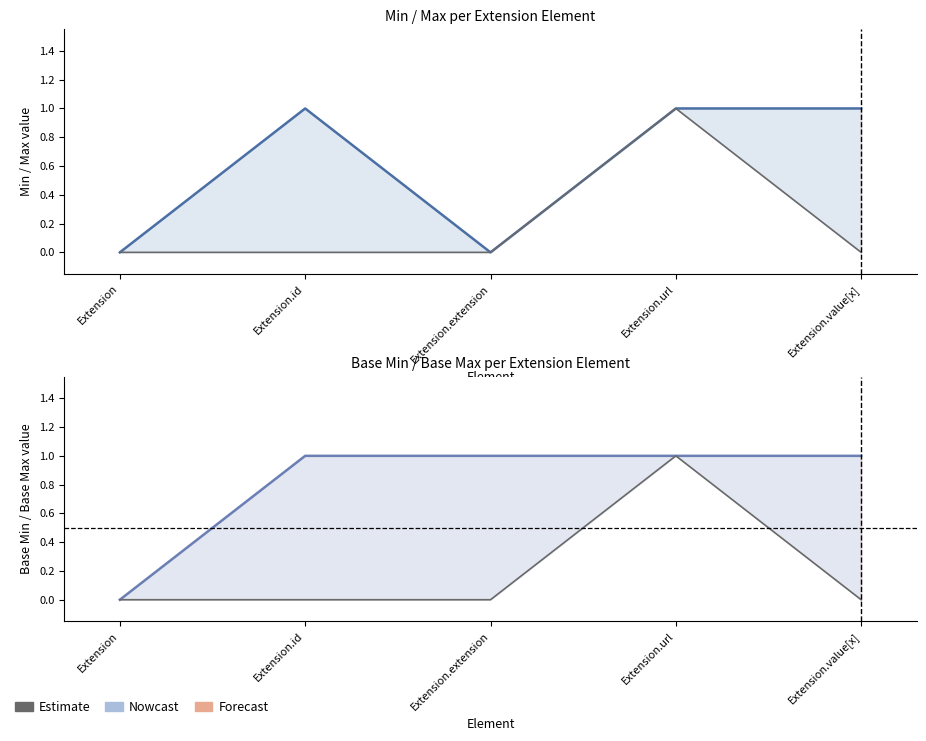

Which series has the largest total across all categories?

Base Max (Nowcast)